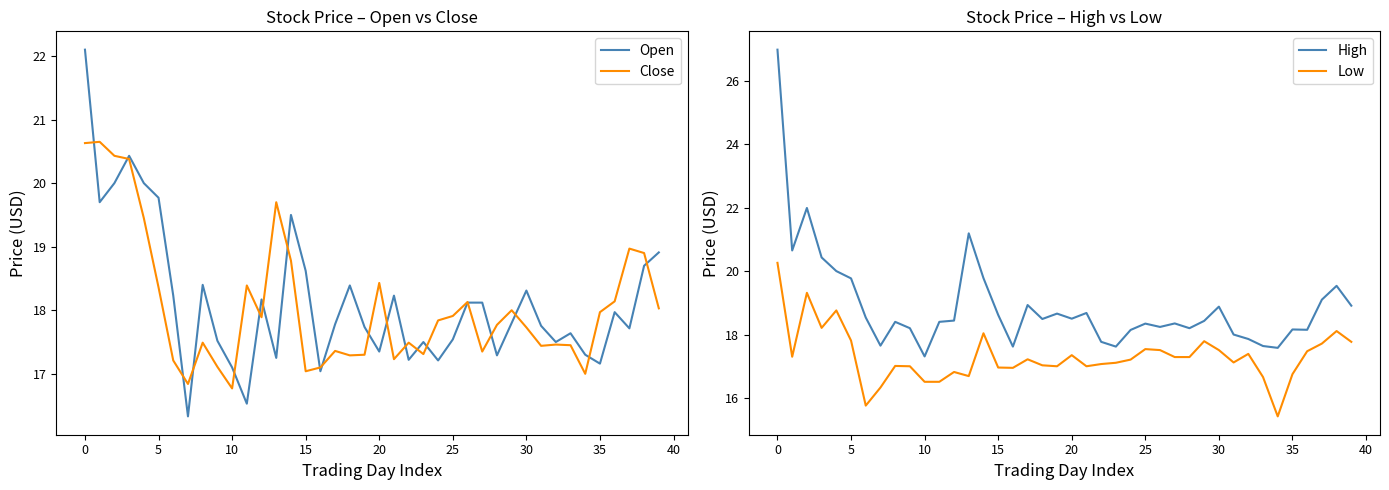

What is the lowest value of the Low series?

15.4